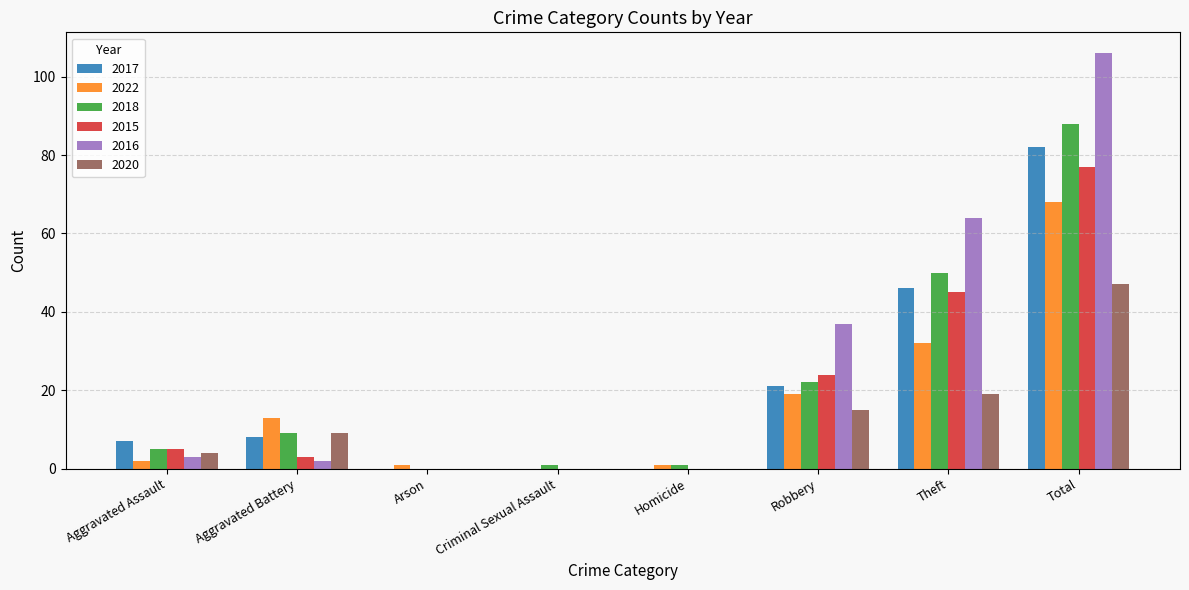

What is the sum of all 2022 values?

136